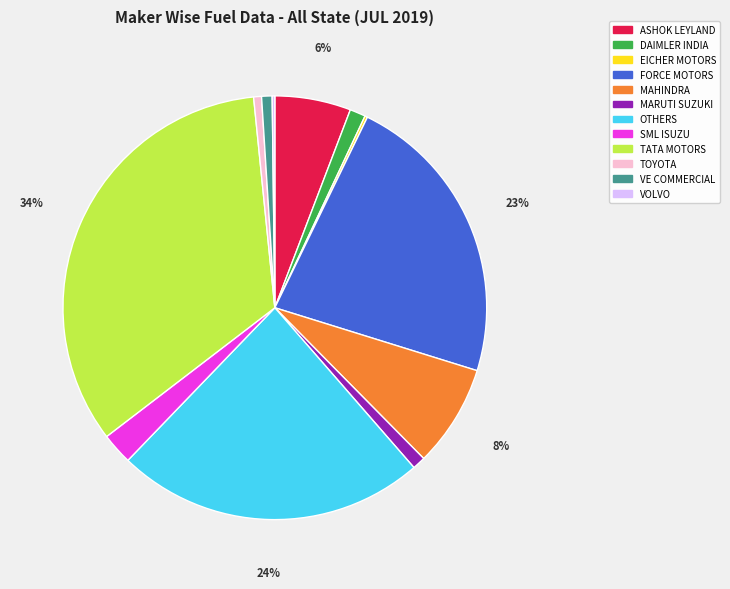

Does any single category account for the majority?

No